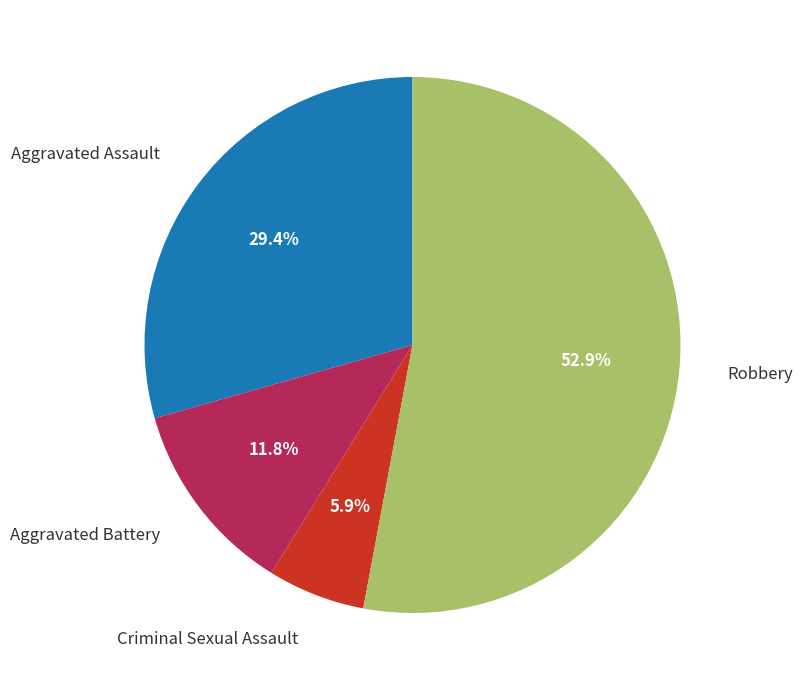

Is there any slice that represents more than half of the pie?

Yes